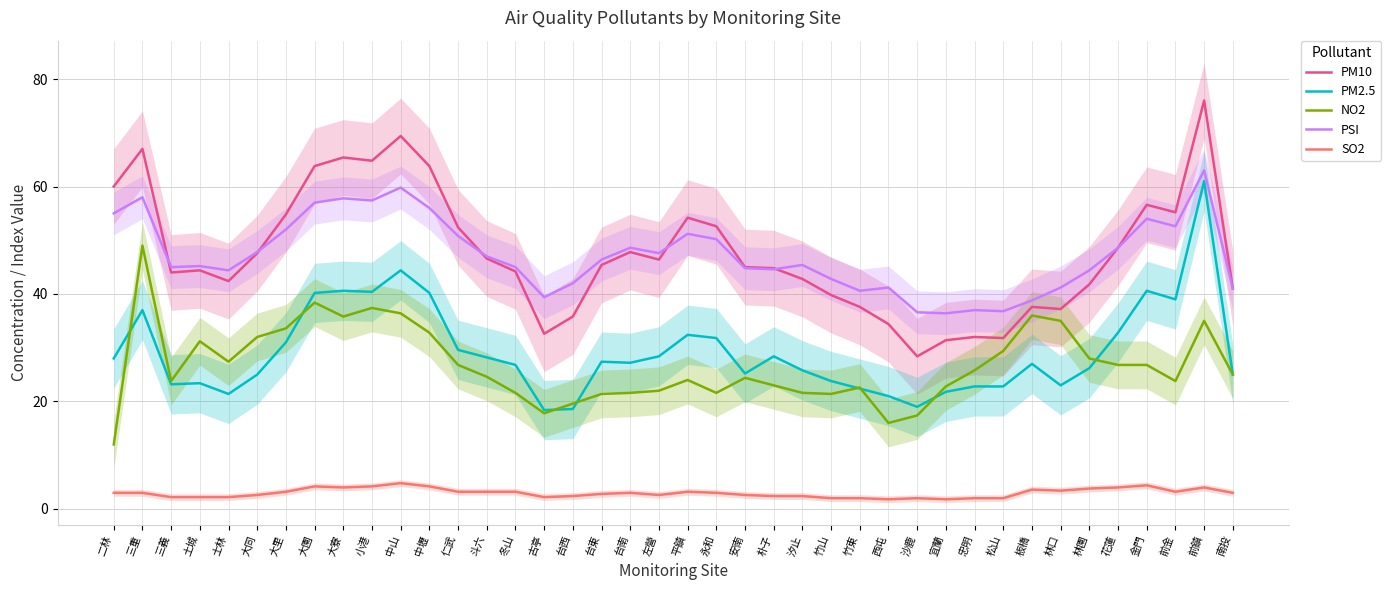

At which label does SO2 reach its minimum?

西屯